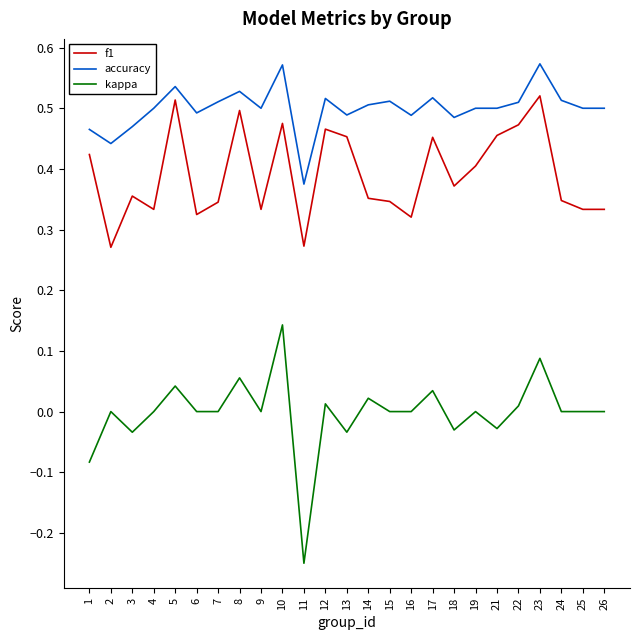

The value of f1 at 18 is 0.4. True or false?

True